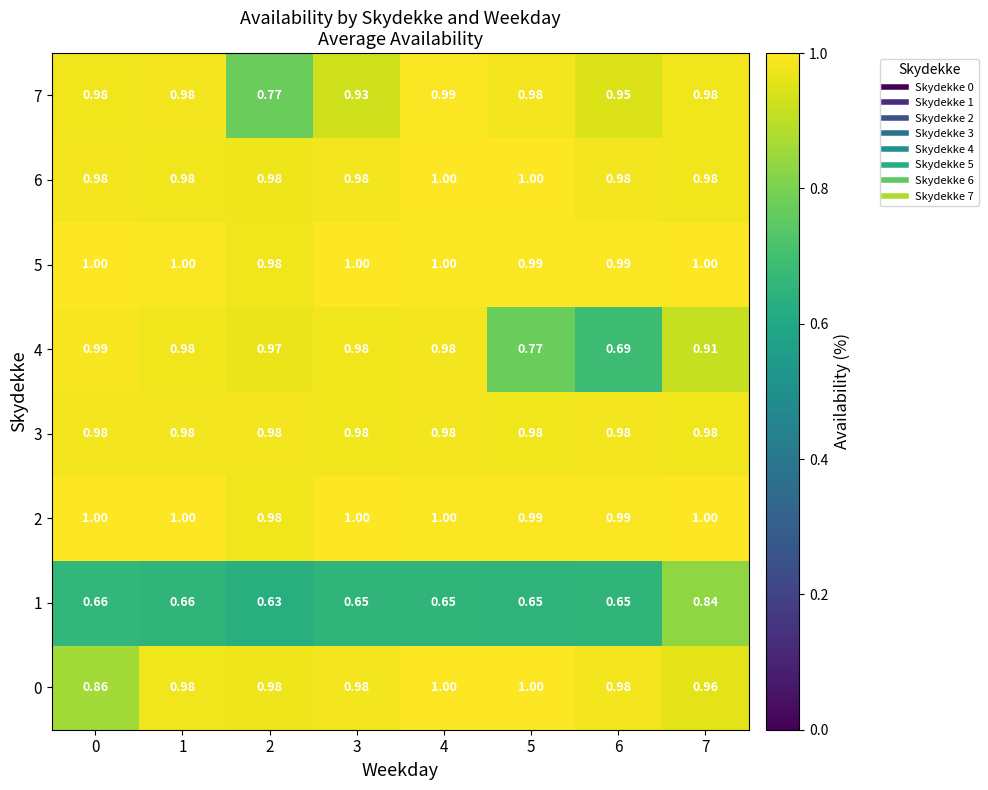

Is the value of 2 at 7 greater than the value of 6 at 2?

Yes